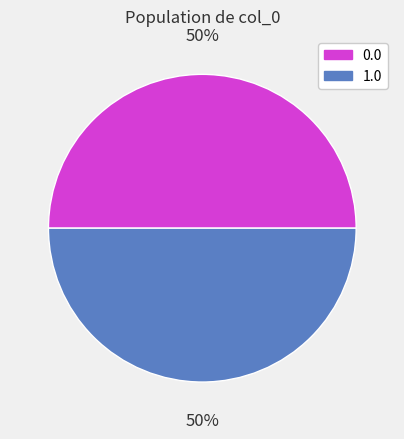

To the nearest percent, what is the average slice percentage?

50%